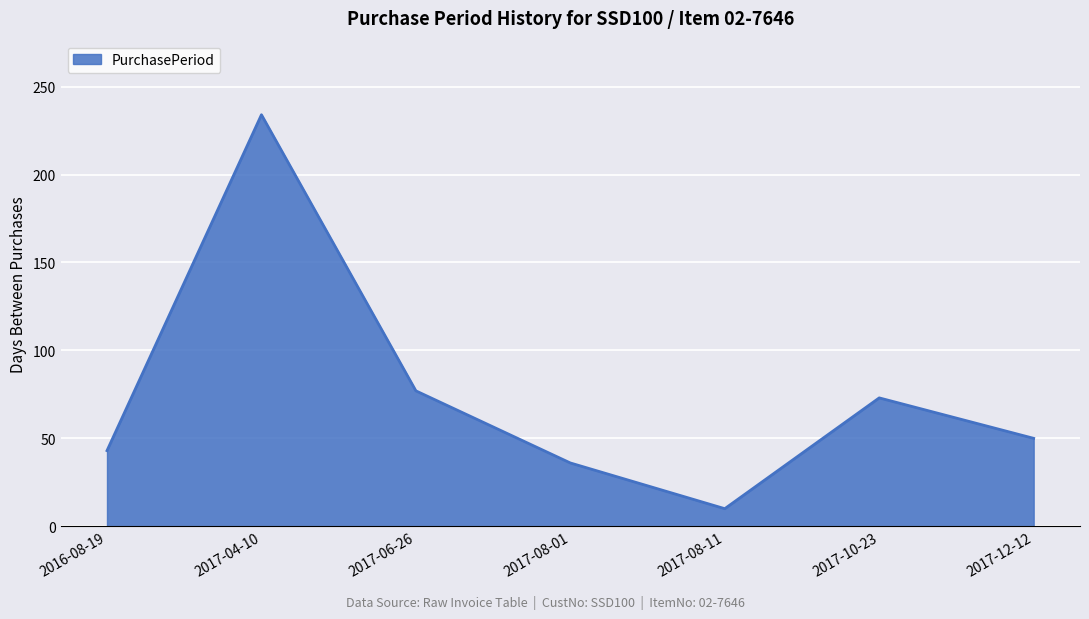

Reading right to left, list all the values displayed in this chart.

2017-12-12=50	2017-10-23=73	2017-08-11=10	2017-08-01=36	2017-06-26=77	2017-04-10=234	2016-08-19=43